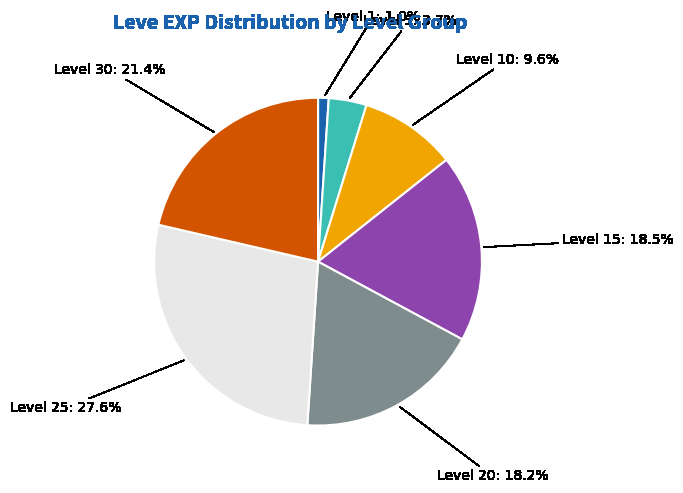

Is there any slice that represents more than half of the pie?

No